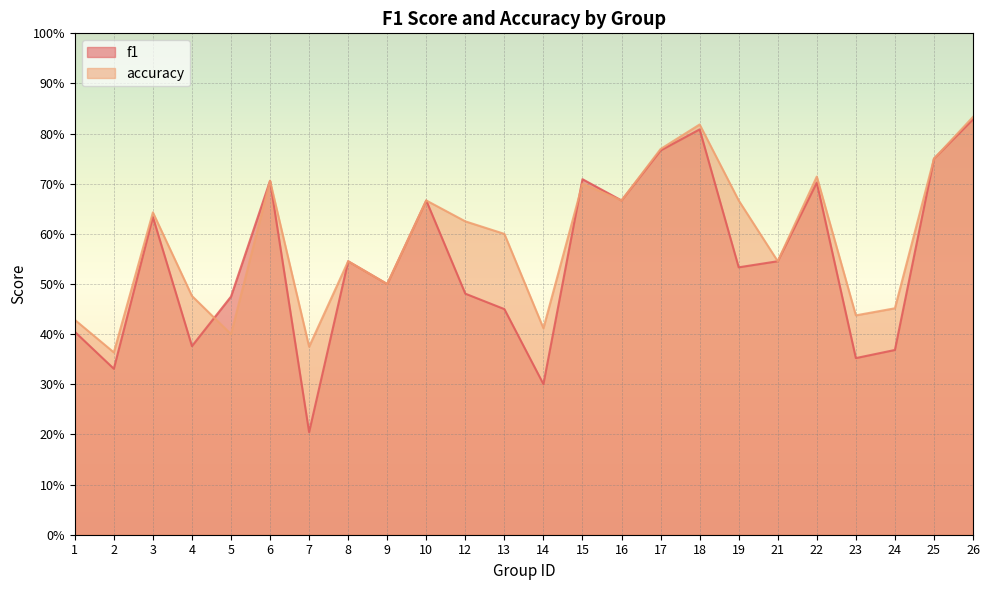

Reading right to left, list all the values displayed in this chart.

f1: 26=0.8	25=0.8	24=0.4	23=0.4	22=0.7	21=0.5	19=0.5	18=0.8	17=0.8	16=0.7	15=0.7	14=0.3	13=0.5	12=0.5	10=0.7	9=0.5	8=0.5	7=0.2	6=0.7	5=0.5	4=0.4	3=0.6	2=0.3	1=0.4
accuracy: 26=0.8	25=0.8	24=0.5	23=0.4	22=0.7	21=0.5	19=0.7	18=0.8	17=0.8	16=0.7	15=0.7	14=0.4	13=0.6	12=0.6	10=0.7	9=0.5	8=0.5	7=0.4	6=0.7	5=0.4	4=0.5	3=0.6	2=0.4	1=0.4